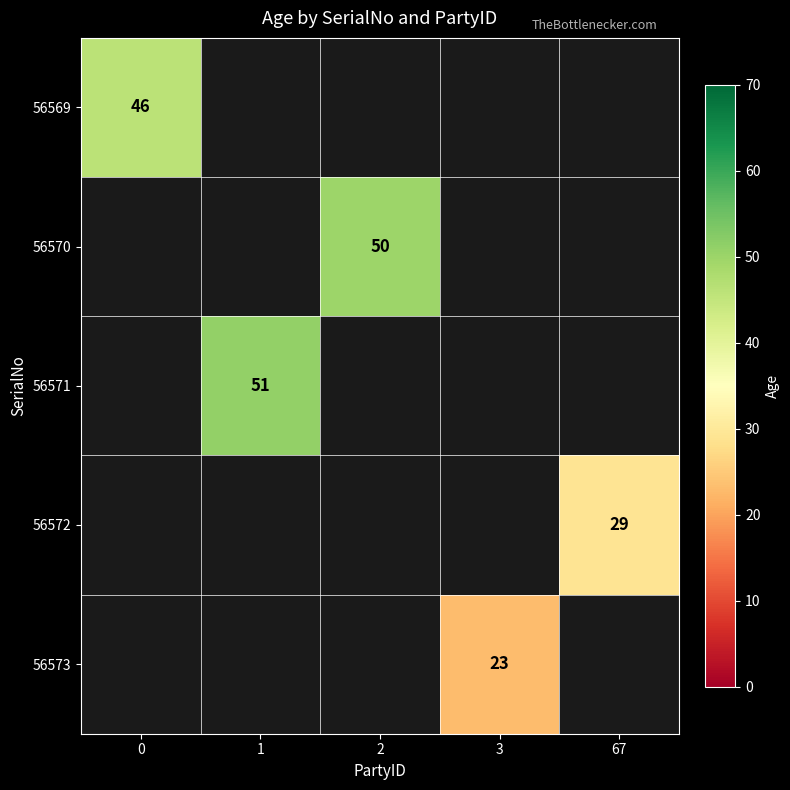

Is the value of 56573 at 0 greater than the value of 56570 at 3?

No